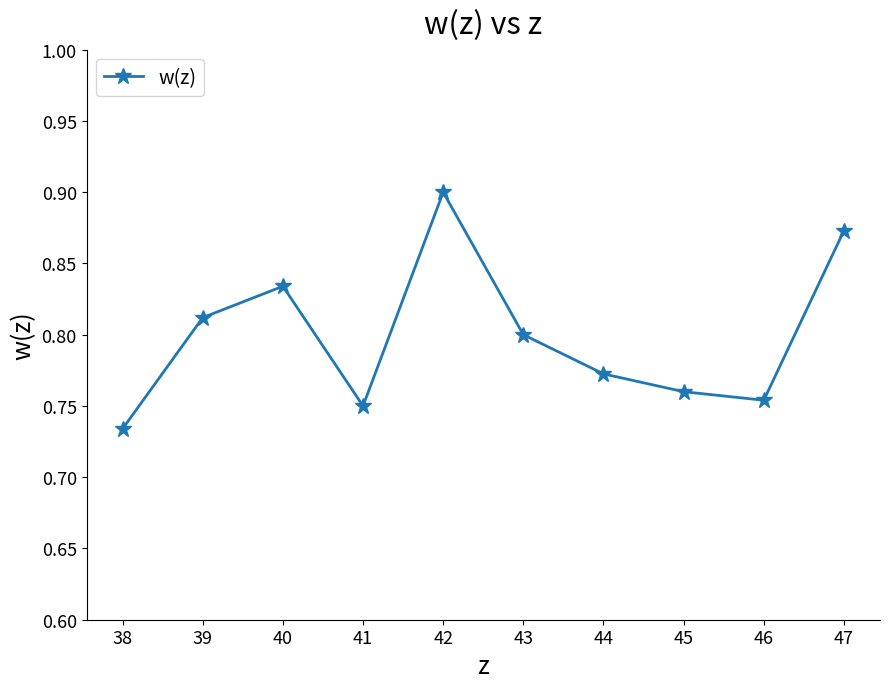

True or false: the data shows 0.2 at 39.

False